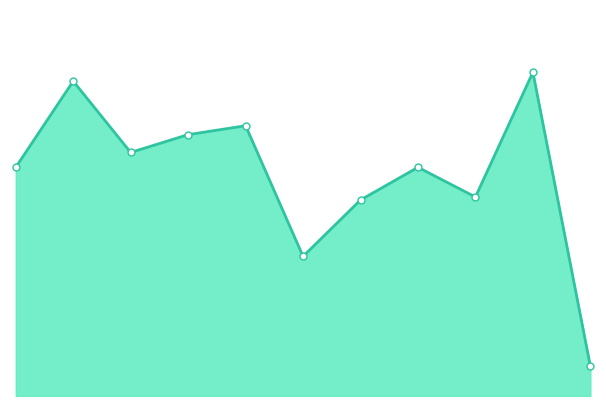

What is the smallest value displayed?

10